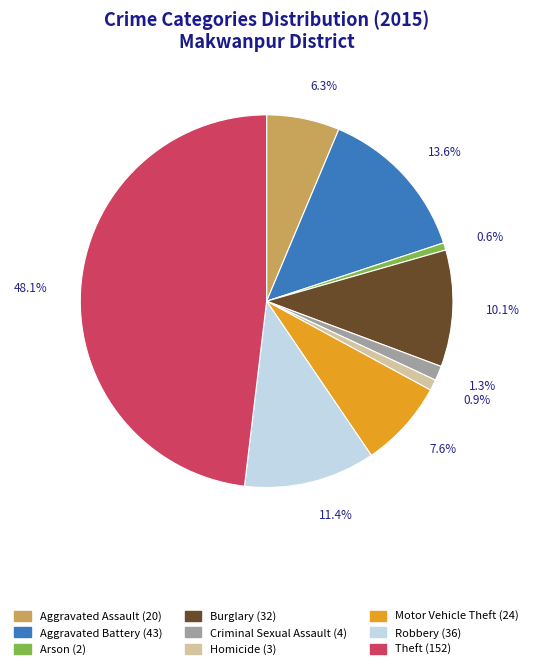

What portion of the pie excludes Robbery?

88.6%